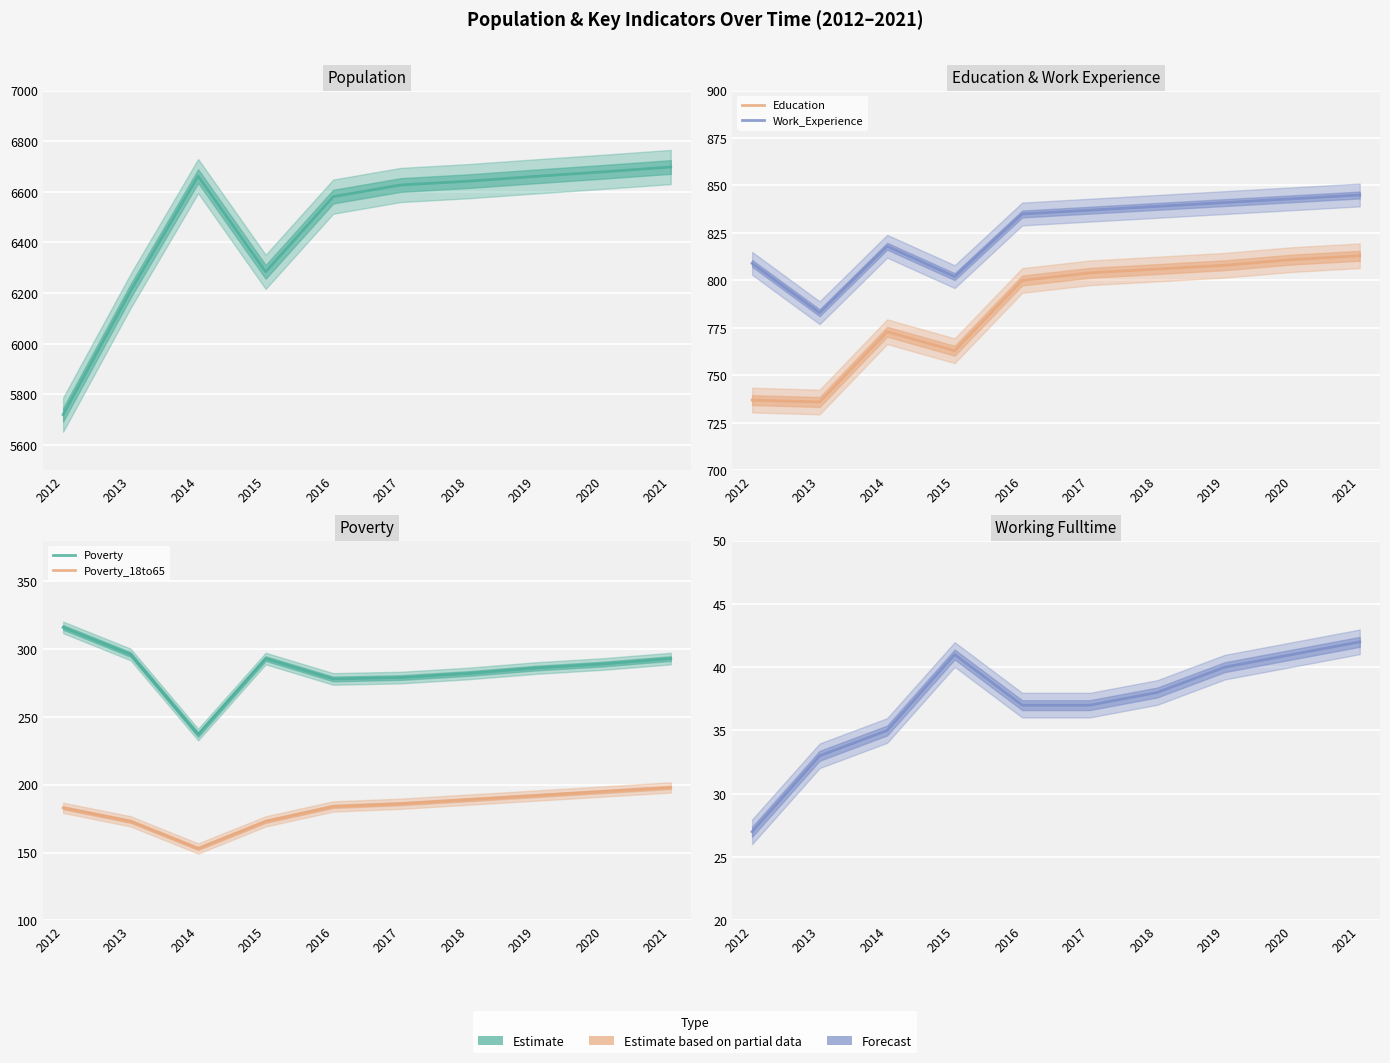

True or false: Population and Education intersect in this chart.

False